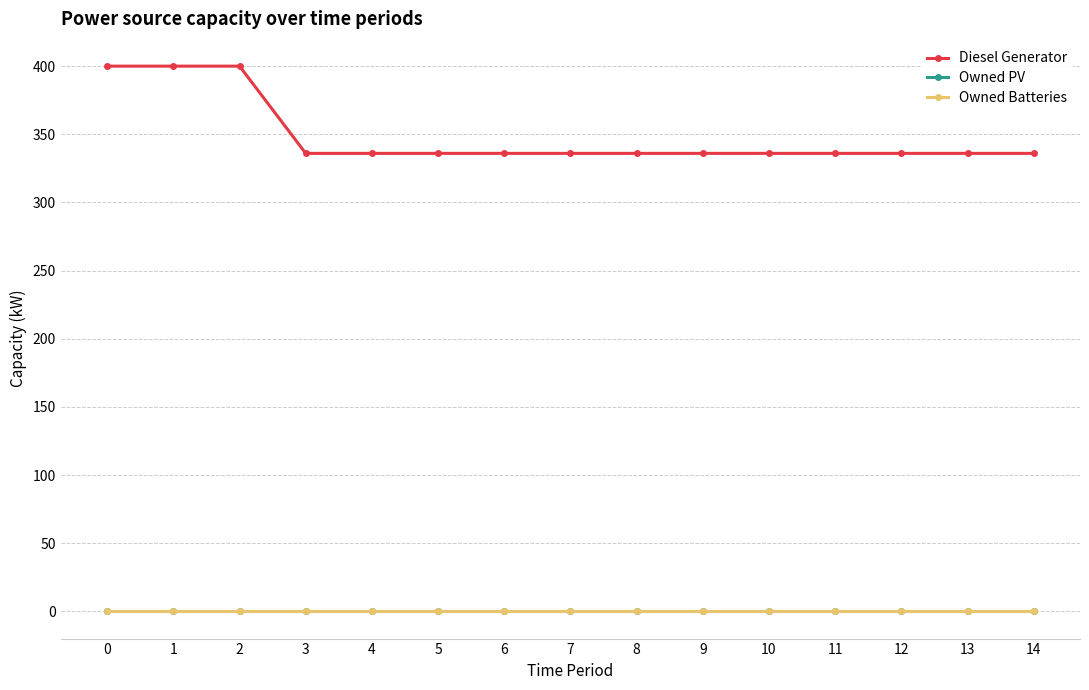

Does the chart display data point markers on the line(s)?

Yes